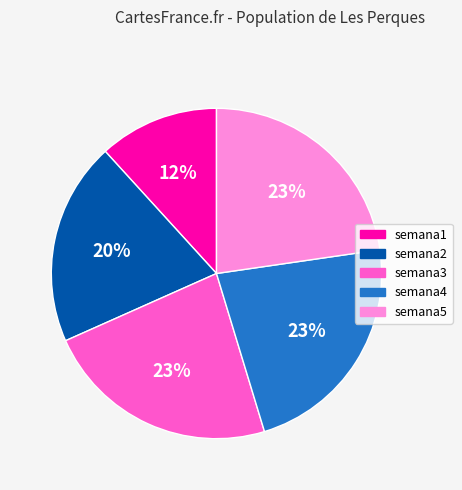

To the nearest percent, what portion does semana2 represent?

20%